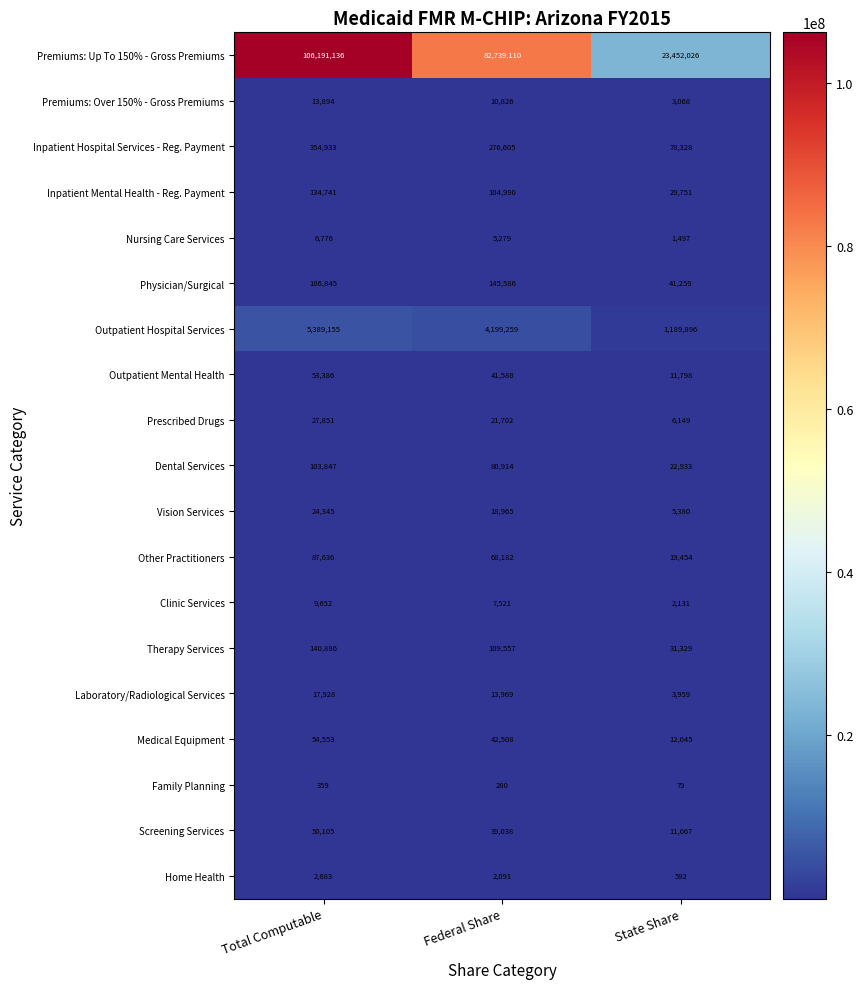

Which series has the widest spread of values?

Premiums: Up To 150% - Gross Premiums